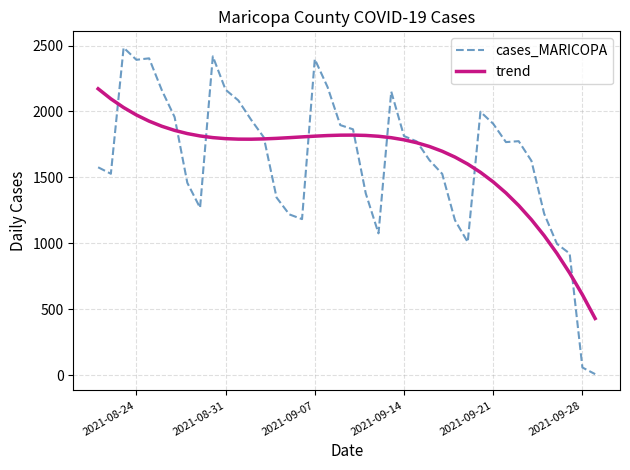

Rank the series by their maximum value, from lowest to highest.

trend, cases_MARICOPA